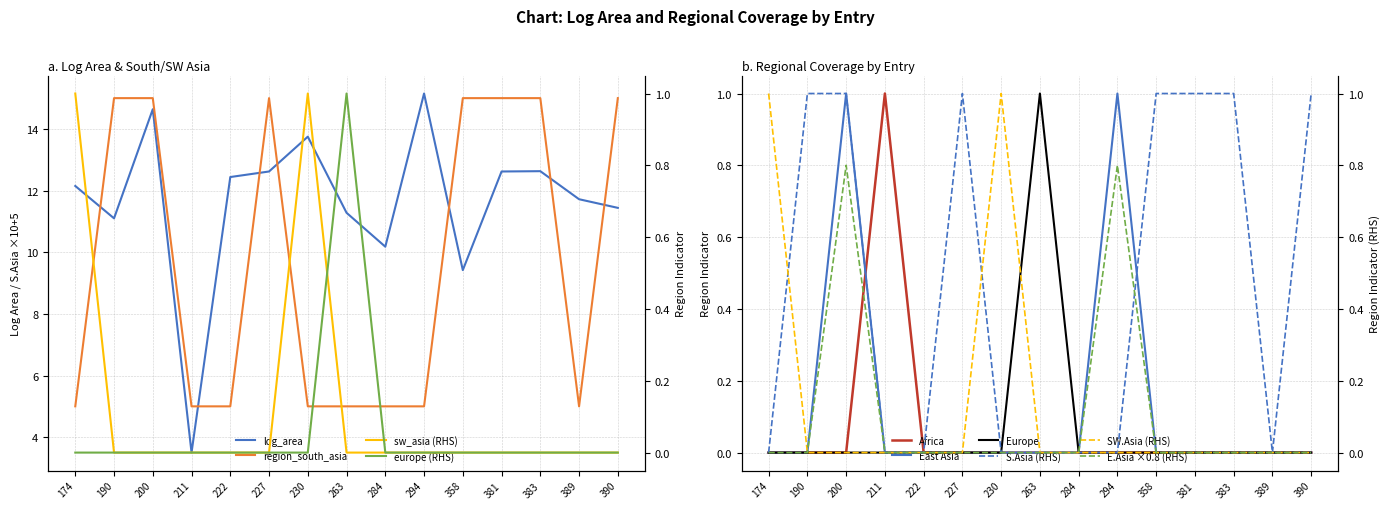

Reading left to right, extract all data points from this chart.

log_area: 174=12.2	190=11.1	200=14.6	211=3.5	222=12.4	227=12.6	230=13.8	263=11.3	284=10.2	294=15.2	358=9.4	381=12.6	383=12.6	389=11.7	390=11.4
region_africa: 174=0.0	190=0.0	200=0.0	211=1.0	222=0.0	227=0.0	230=0.0	263=0.0	284=0.0	294=0.0	358=0.0	381=0.0	383=0.0	389=0.0	390=0.0
region_east_asia: 174=0.0	190=0.0	200=1.0	211=0.0	222=0.0	227=0.0	230=0.0	263=0.0	284=0.0	294=1.0	358=0.0	381=0.0	383=0.0	389=0.0	390=0.0
region_europe: 174=0.0	190=0.0	200=0.0	211=0.0	222=0.0	227=0.0	230=0.0	263=1.0	284=0.0	294=0.0	358=0.0	381=0.0	383=0.0	389=0.0	390=0.0
region_south_asia: 174=5.0	190=15.0	200=15.0	211=5.0	222=5.0	227=15.0	230=5.0	263=5.0	284=5.0	294=5.0	358=15.0	381=15.0	383=15.0	389=5.0	390=15.0
region_southwest_asia: 174=1.0	190=0.0	200=0.0	211=0.0	222=0.0	227=0.0	230=1.0	263=0.0	284=0.0	294=0.0	358=0.0	381=0.0	383=0.0	389=0.0	390=0.0